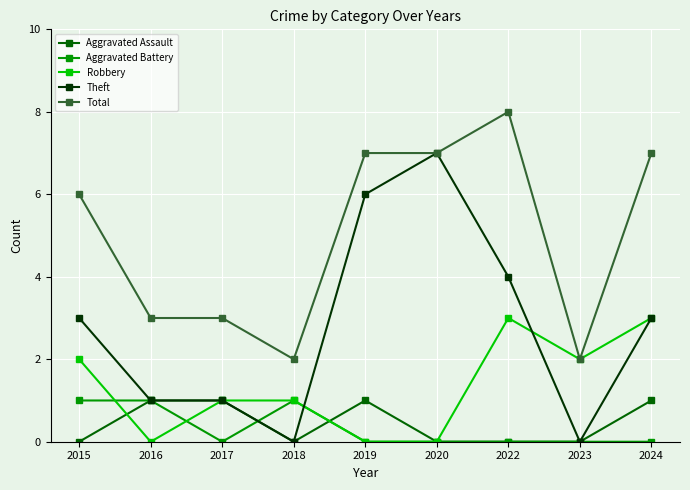

At which category is the sum across all series the highest?

2022